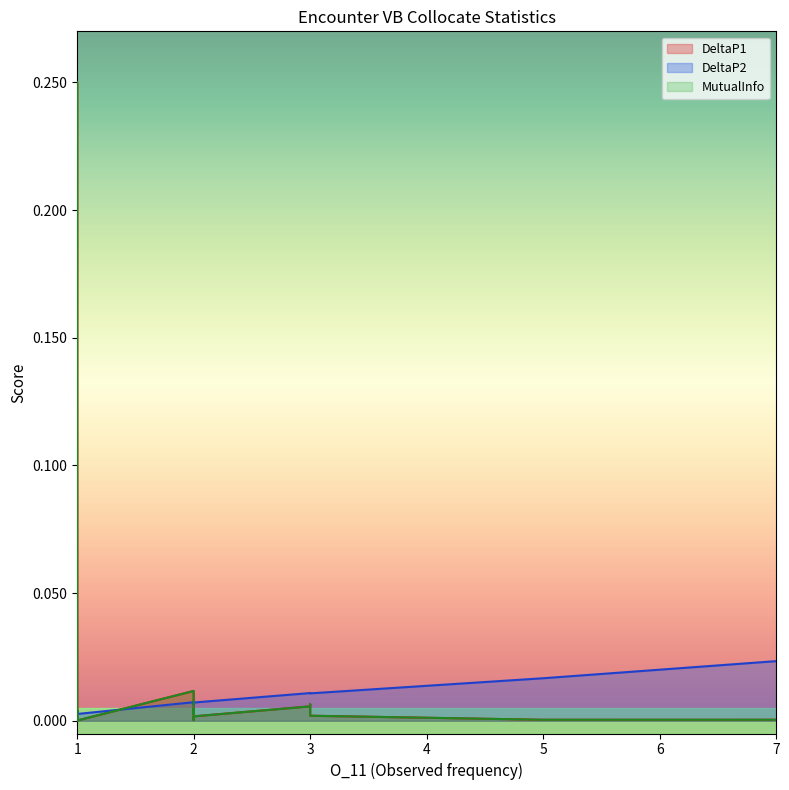

Is the value of MutualInfo at 1 greater than the value of DeltaP1 at 1?

No